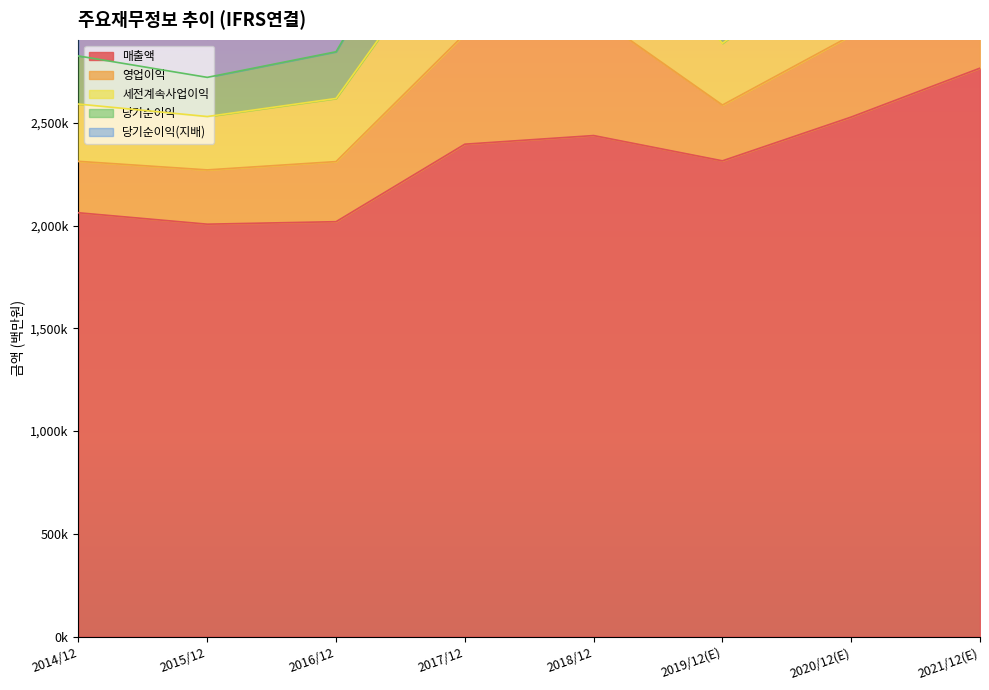

List the labels in order of 당기순이익 value, smallest first.

2015/12, 2019/12(E), 2016/12, 2014/12, 2020/12(E), 2021/12(E), 2017/12, 2018/12